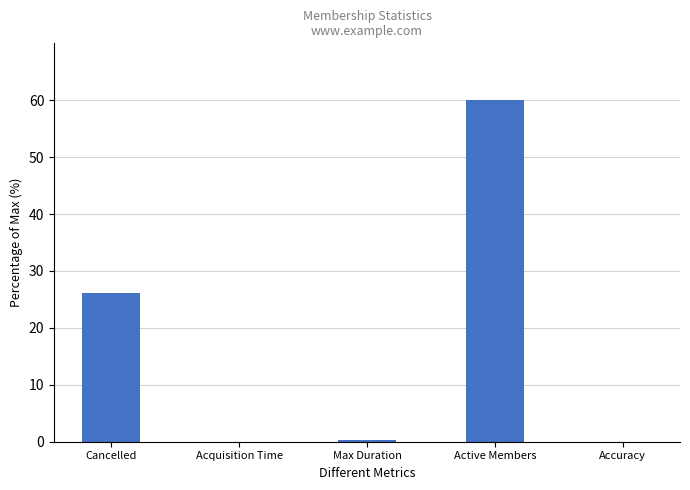

What is the change in value from Cancelled to Accuracy?

-26.1